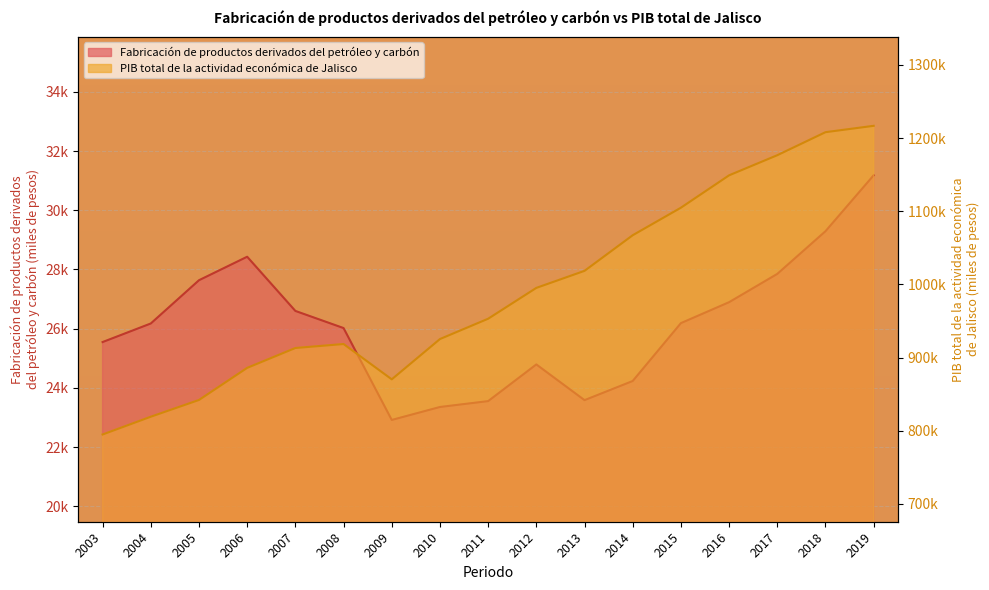

True or false: PIB total de la actividad económica de Jalisco has more than 0 interior local peaks.

True